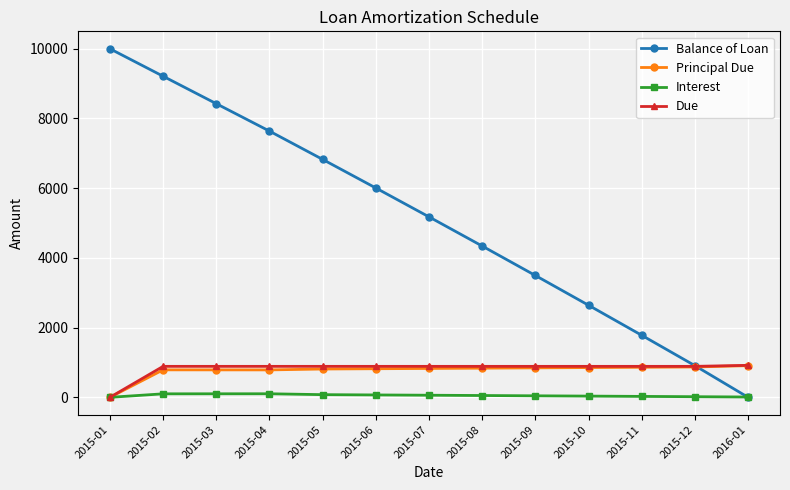

Which series has the widest spread of values?

Balance of Loan